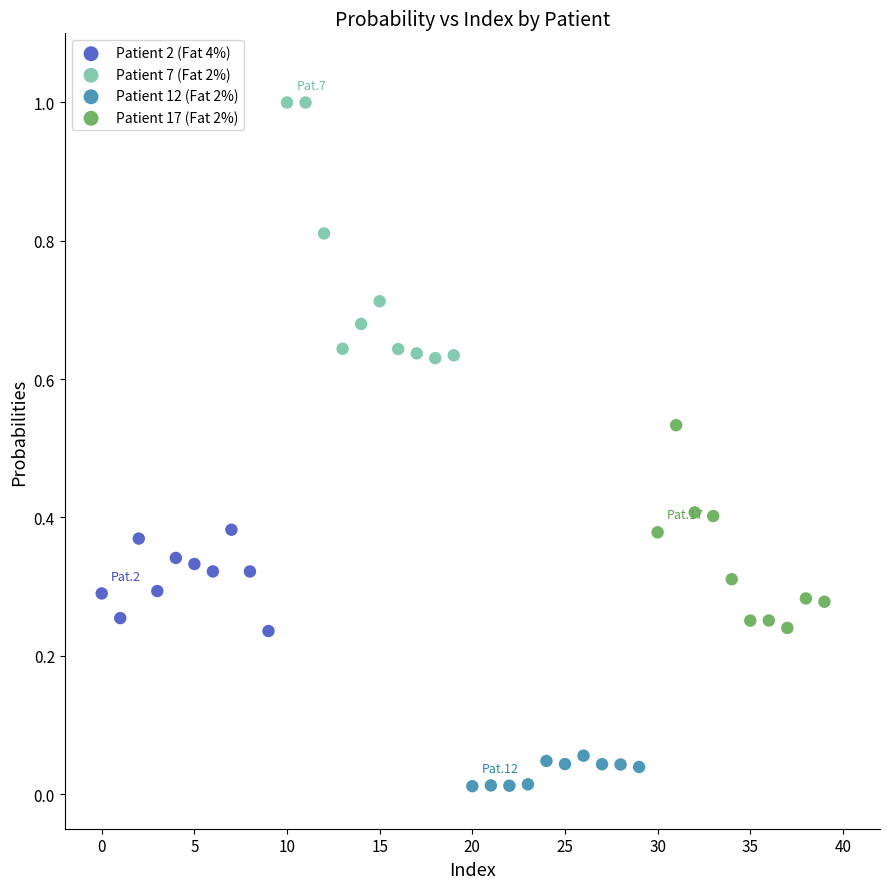

Which series reaches the maximum Y coordinate?

Patient 7 (Fat 2%)